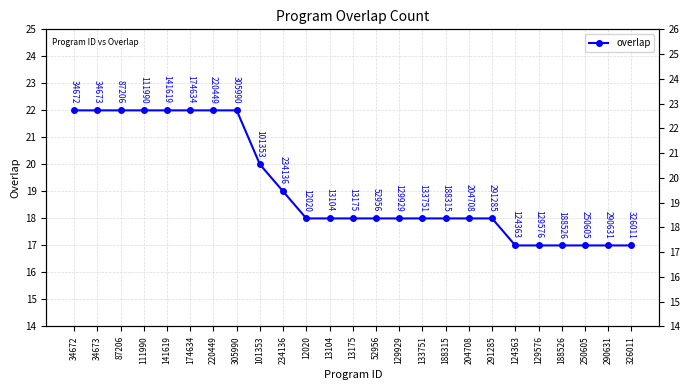

Rank the categories by value from lowest to highest.

124363, 129576, 188526, 250605, 290631, 326011, 12020, 13104, 13175, 52956, 129929, 133751, 188315, 204708, 291285, 234136, 101353, 34672, 34673, 87206, 111990, 141619, 174634, 220449, 305990